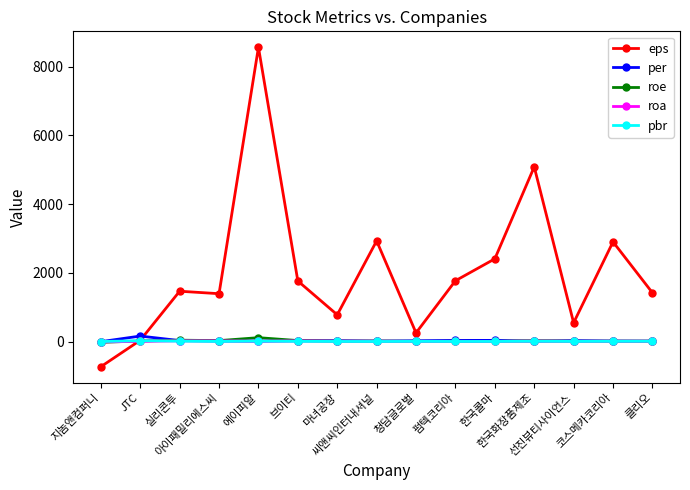

True or false: per has more than 0 points higher than both neighbors.

True